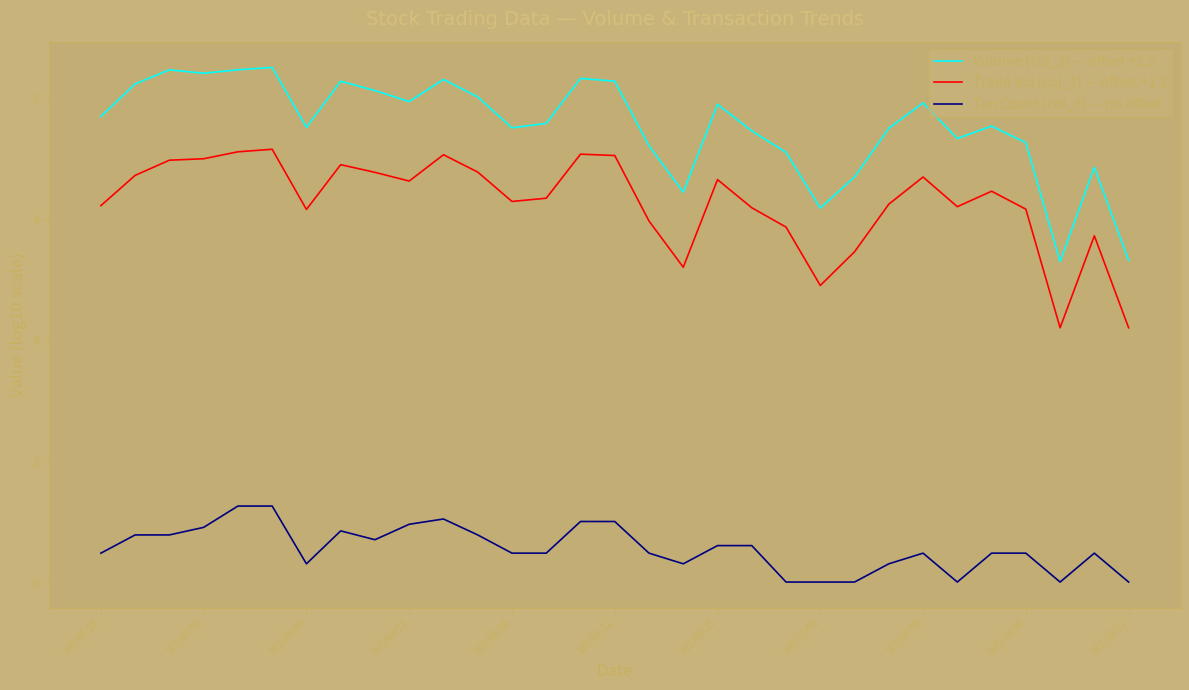

Which series has the widest spread of values?

Volume (col_2) — offset +2.5